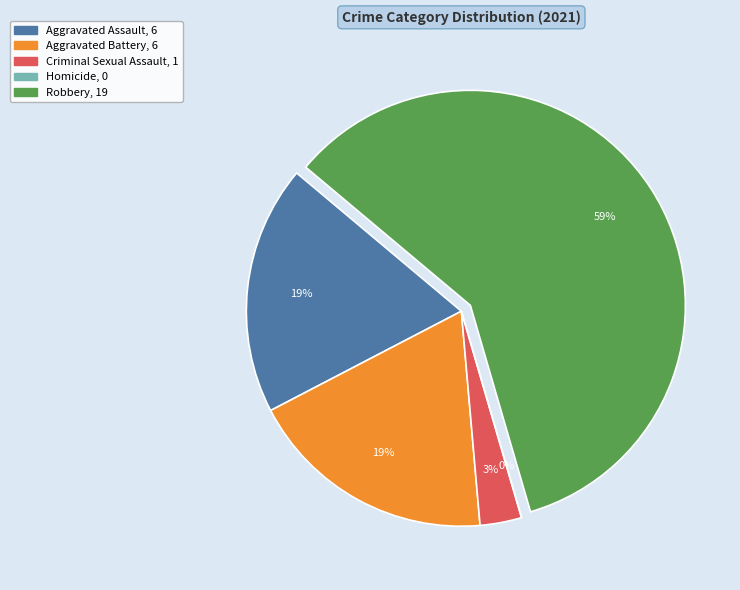

What is the change in value from Criminal Sexual Assault to Homicide?

-1